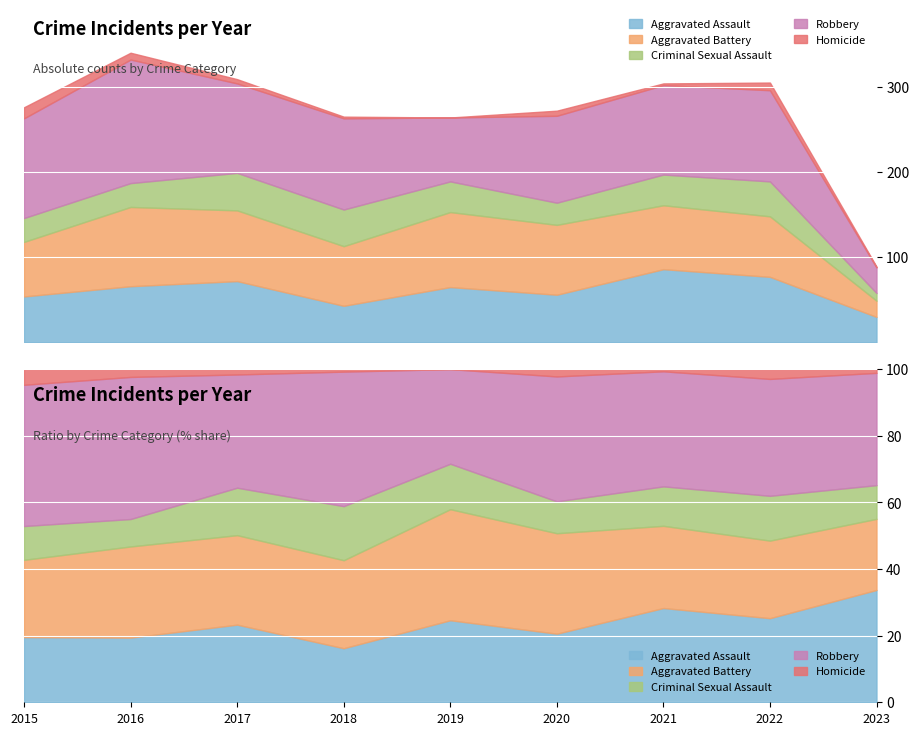

List the series in order of their peak value, lowest first.

Homicide, Criminal Sexual Assault, Aggravated Assault, Aggravated Battery, Robbery